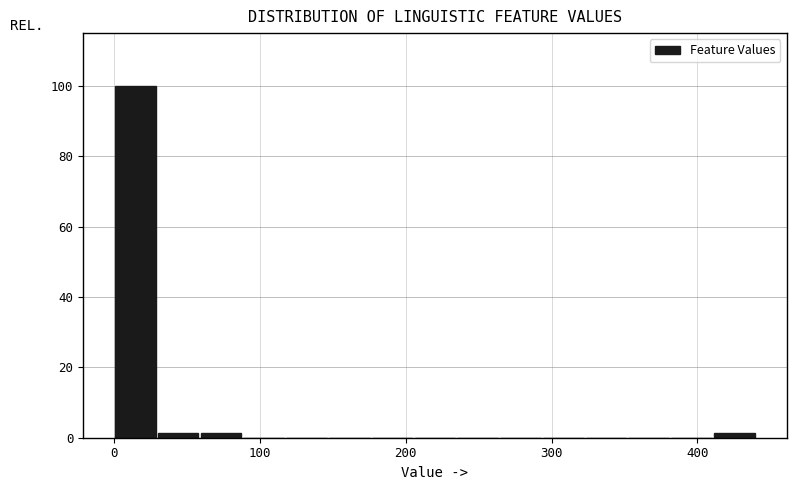

Read against the x-axis, roughly where is the centre of the tallest bar?

10